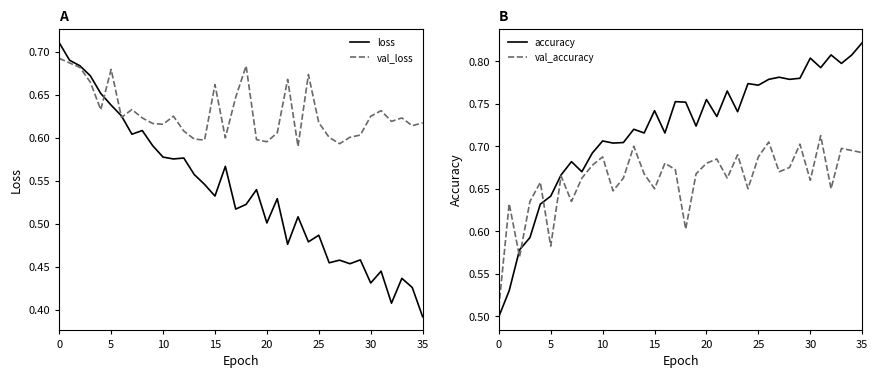

What is the minimum value shown in the chart?

0.4